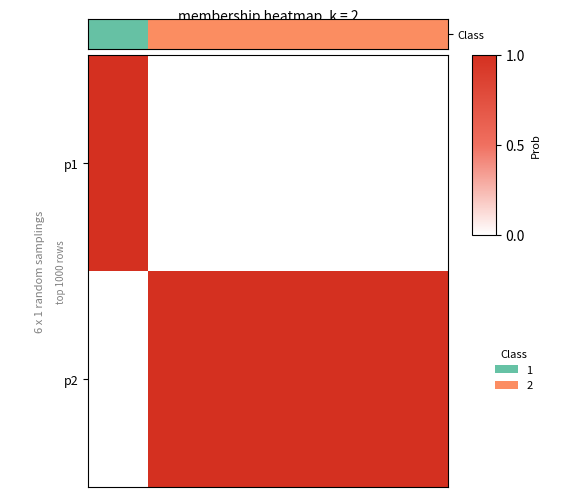

Reading left to right, extract all data points from this chart.

p1: 1	0	0	0	0	0
p2: 0	1	1	1	1	1